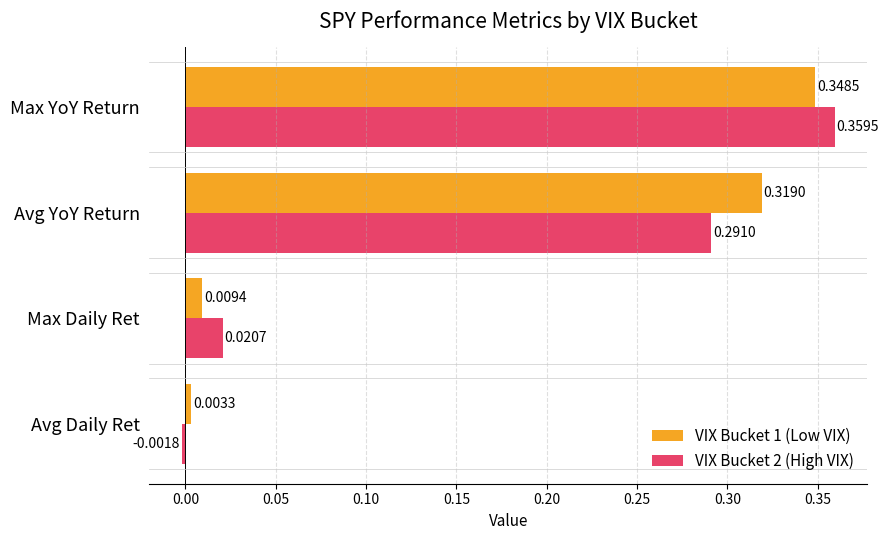

At which label is VIX Bucket 1 (Low VIX) closest to 0?

Avg Daily Ret